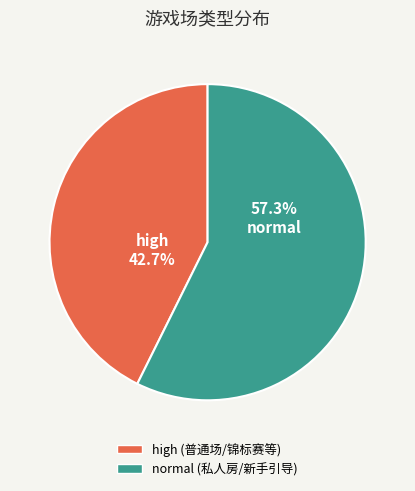

Is there any slice that represents more than half of the pie?

Yes